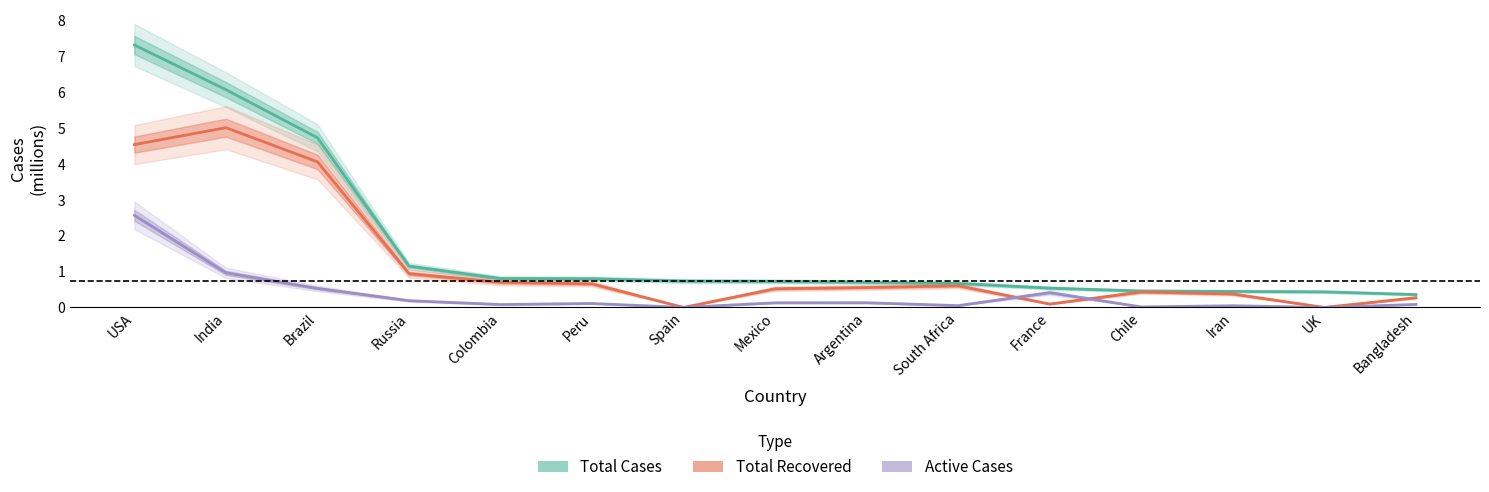

The value of Total Recovered at Chile is 0.4. True or false?

True